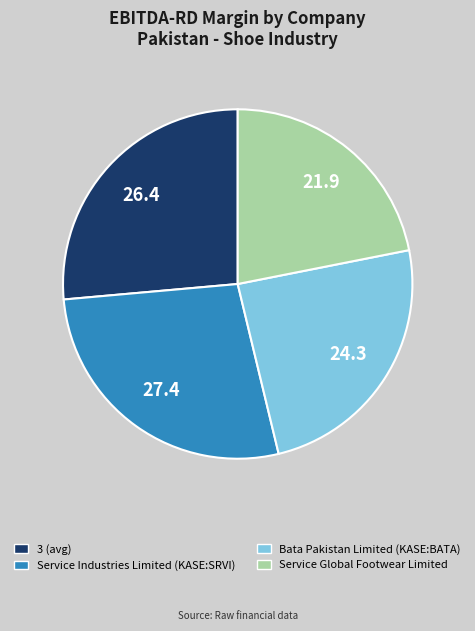

Combined, do Service Industries Limited (KASE:SRVI) and 3 (avg) account for over 50%?

Yes